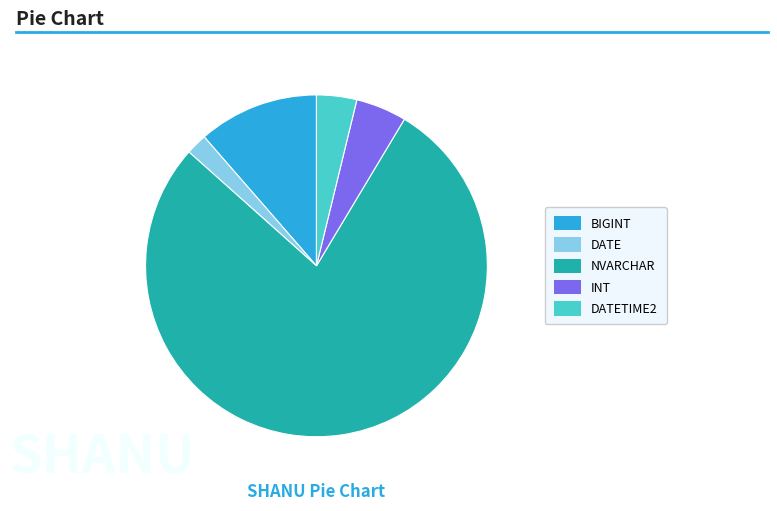

How many segments does this pie chart have?

5